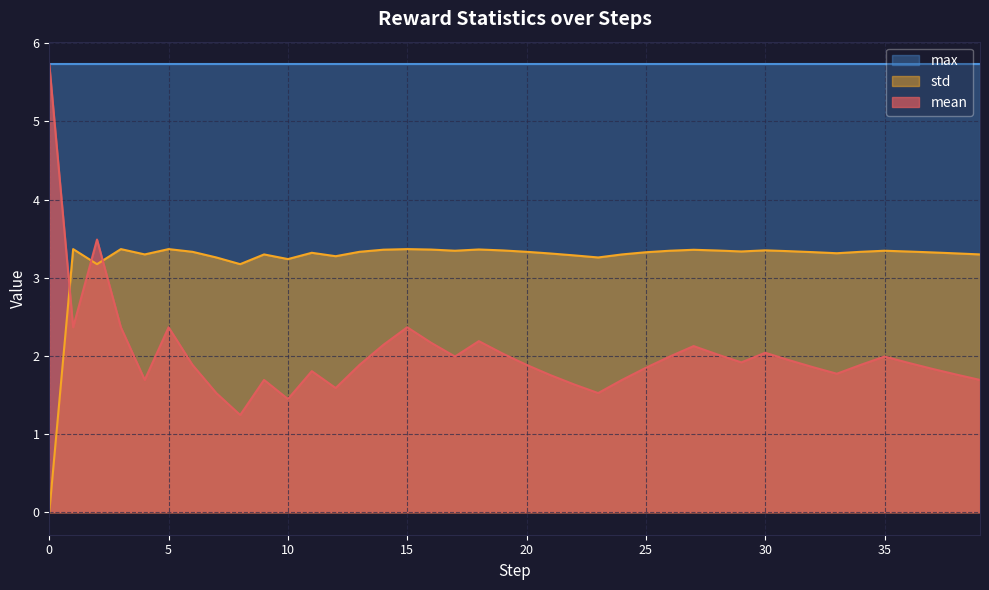

What is the greatest value displayed?

5.7